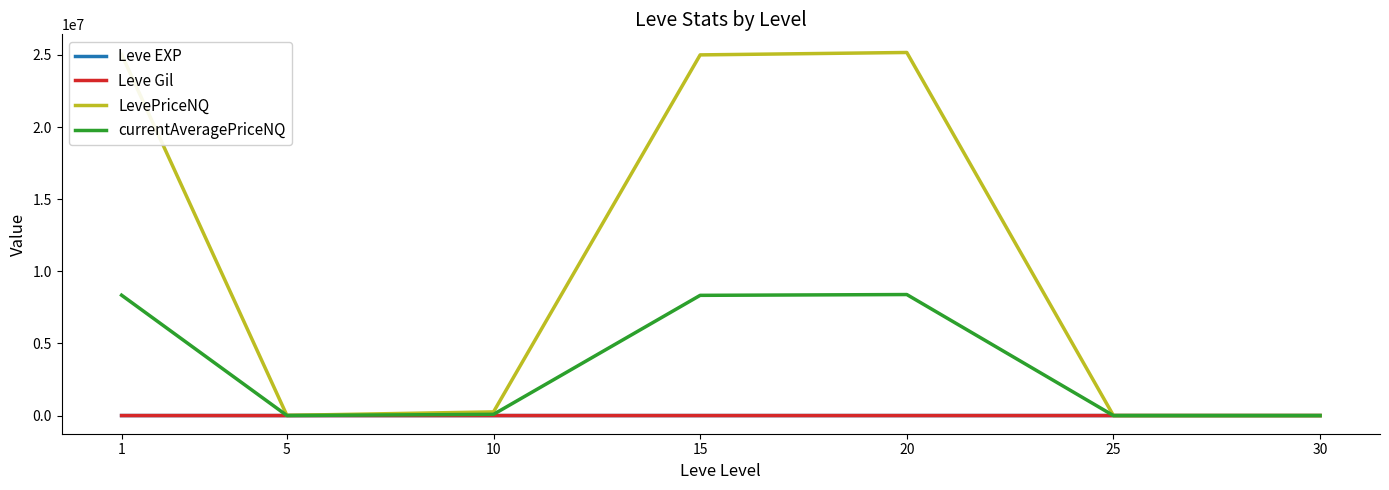

Between 20 and 25, which series saw the biggest shift?

LevePriceNQ